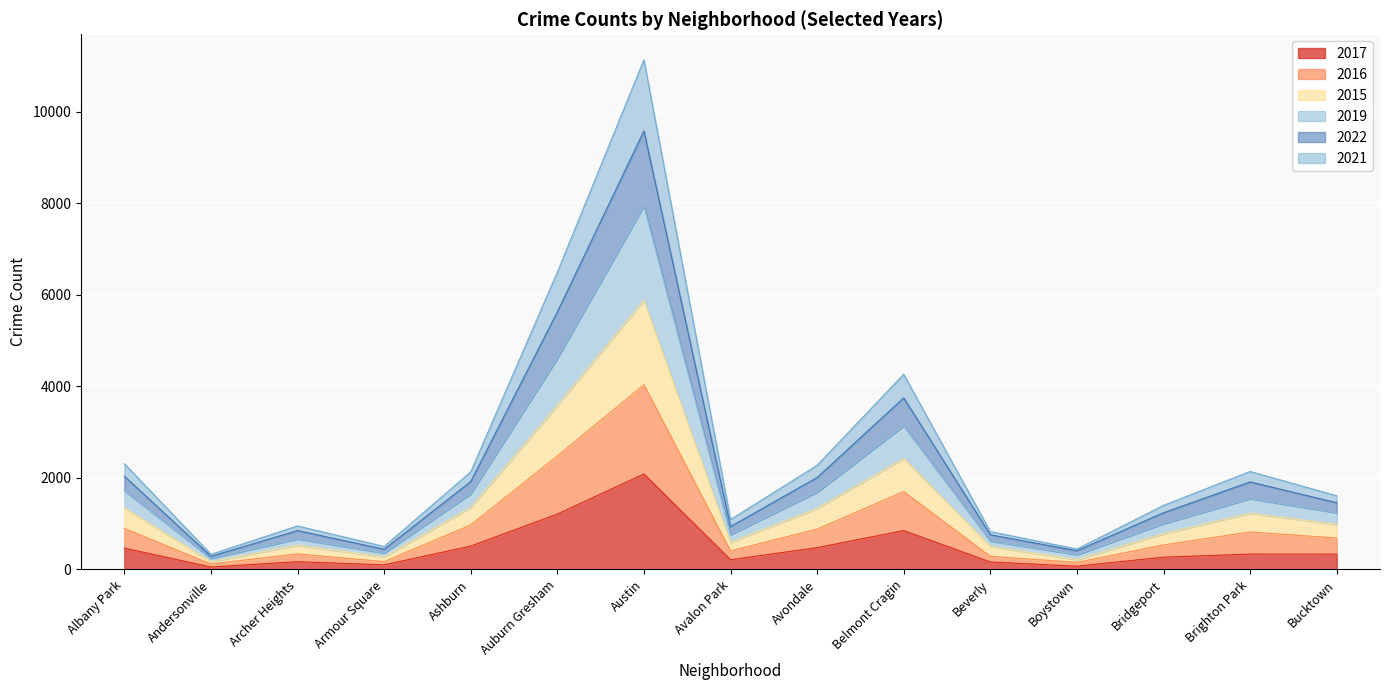

What is the smallest value displayed?

53